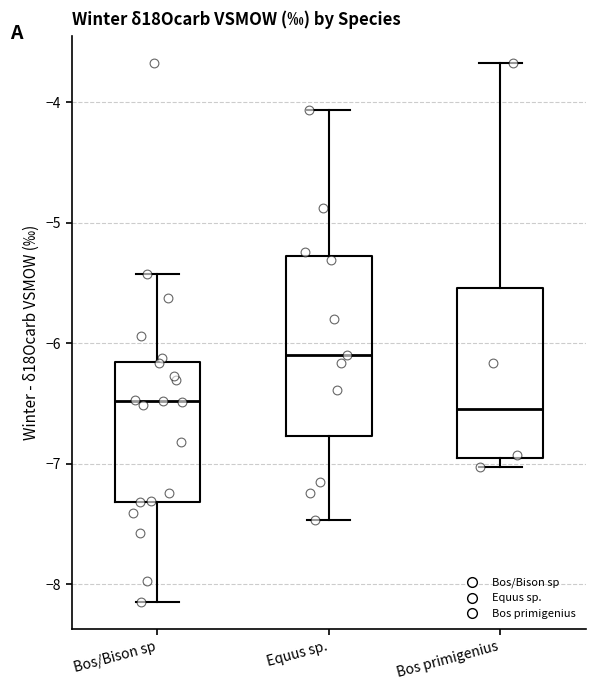

Reading left to right, transcribe this box plot: for each box, give where its median line is, the range the box spans, and where its two whiskers end, as read against the y-axis. The values are not printed on the chart, so give them approximately, as read against the axis.

Bos/Bison sp: median -6.5, box -7.3 to -6.2, whiskers -8.1 to -5.4
Equus sp.: median -6.1, box -6.8 to -5.3, whiskers -7.5 to -4.1
Bos primigenius: median -6.5, box -6.9 to -5.5, whiskers -7.0 to -3.7